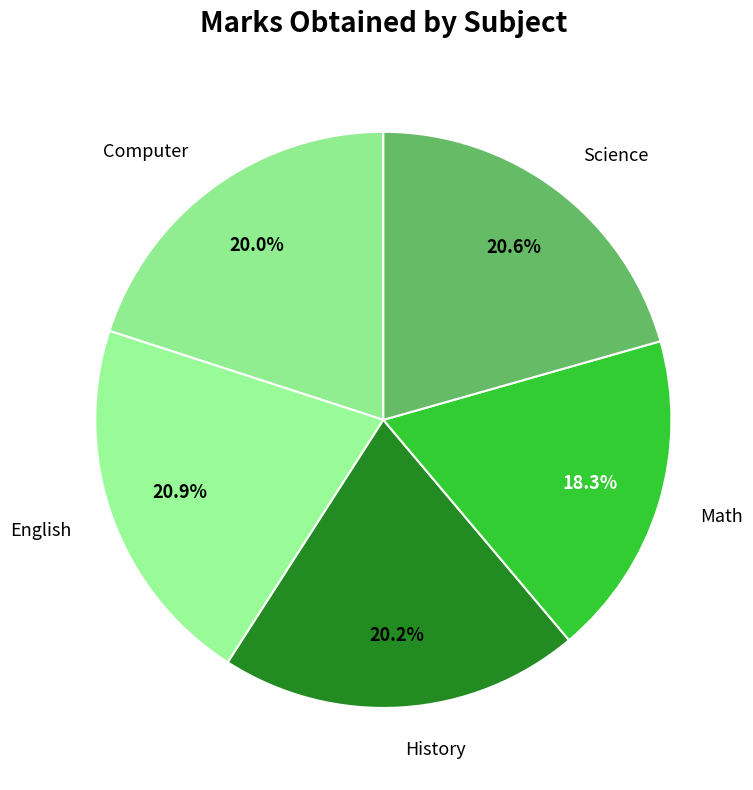

What is the total percentage of Science and English?

41.5%